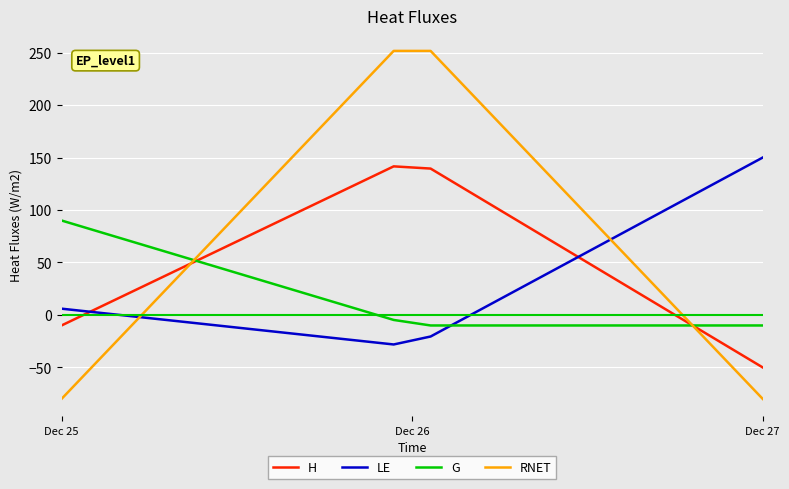

Which series has the widest spread of values?

RNET